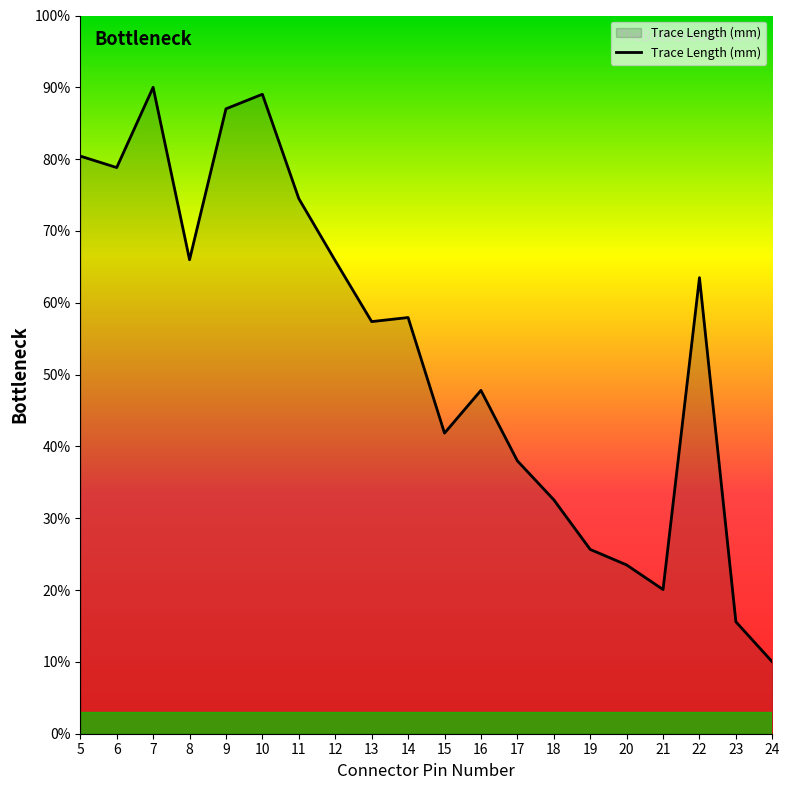

Where is the data nearest to the value 50?

16